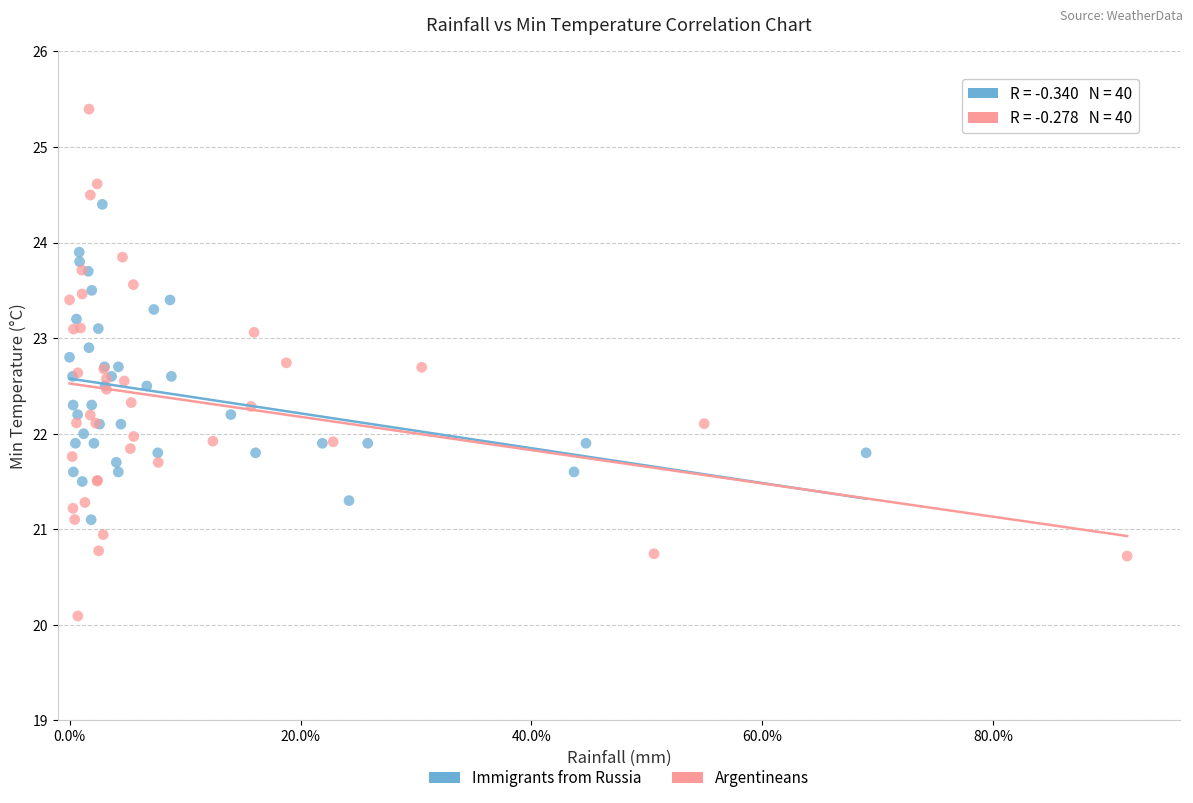

Which series has the largest Y range (max minus min)?

Argentineans